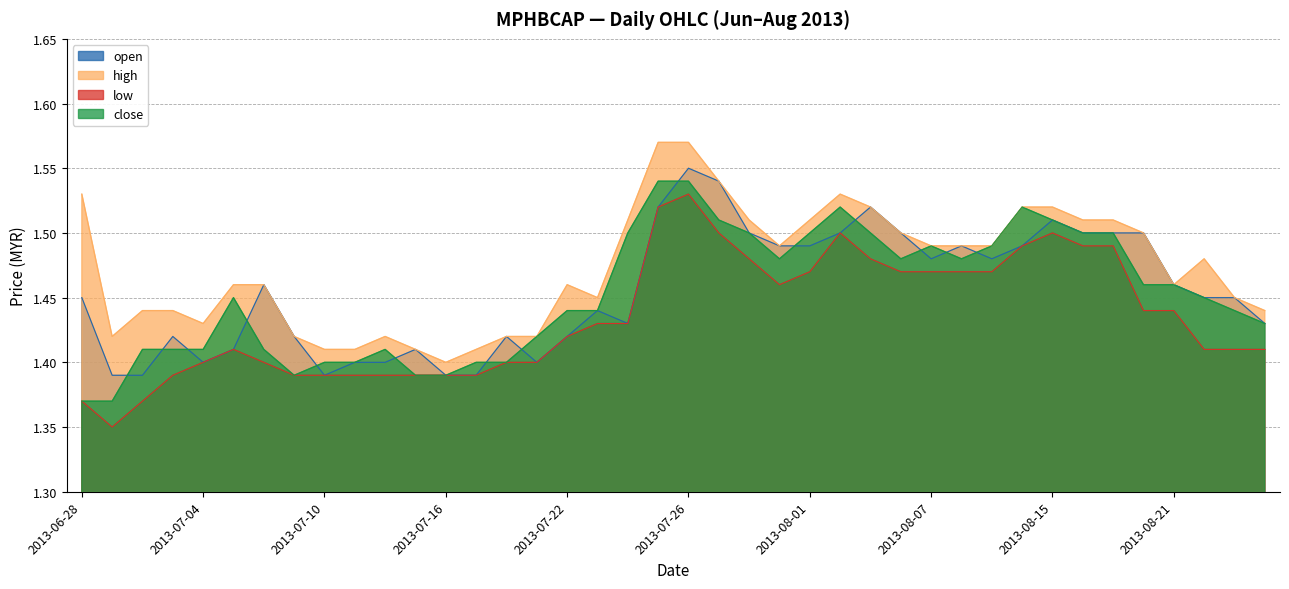

Does the chart display data point markers on the line(s)?

No